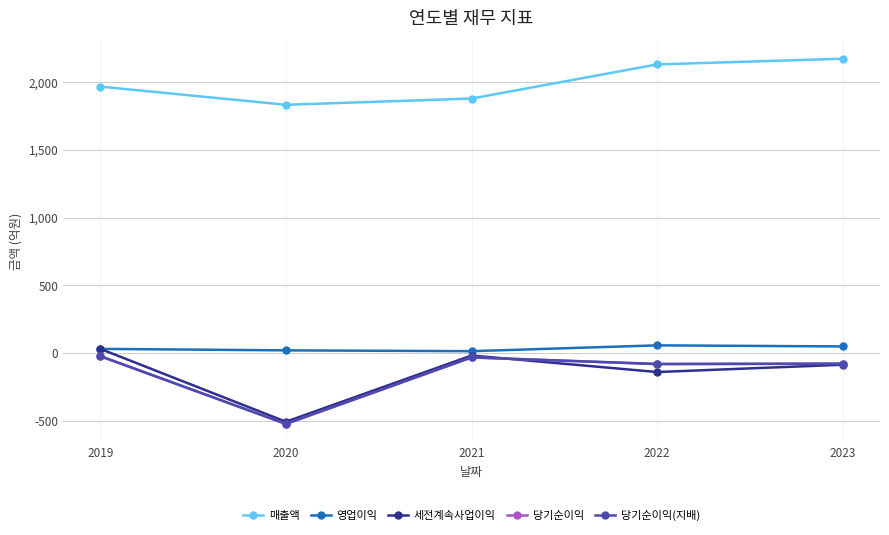

Which series has the widest spread of values?

세전계속사업이익